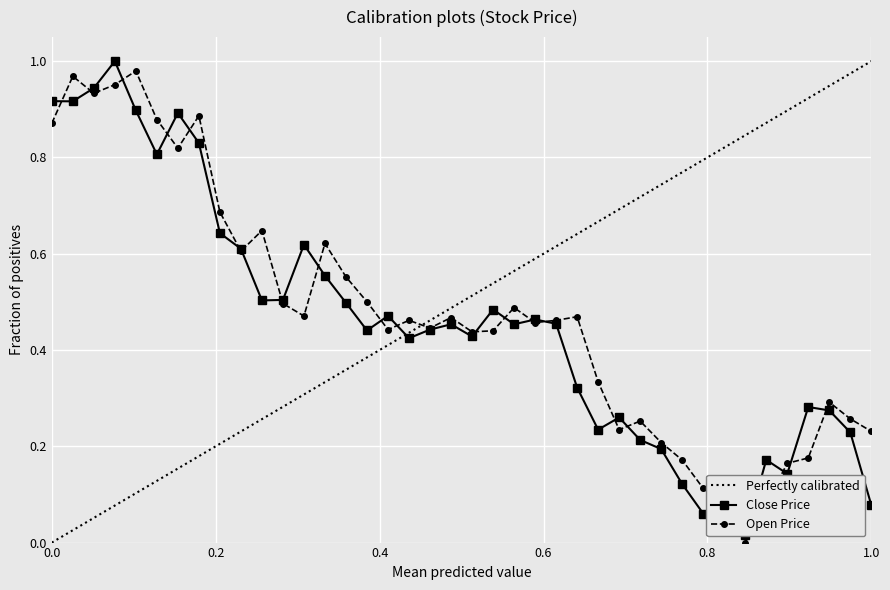

How many positive values does the open series have?

39